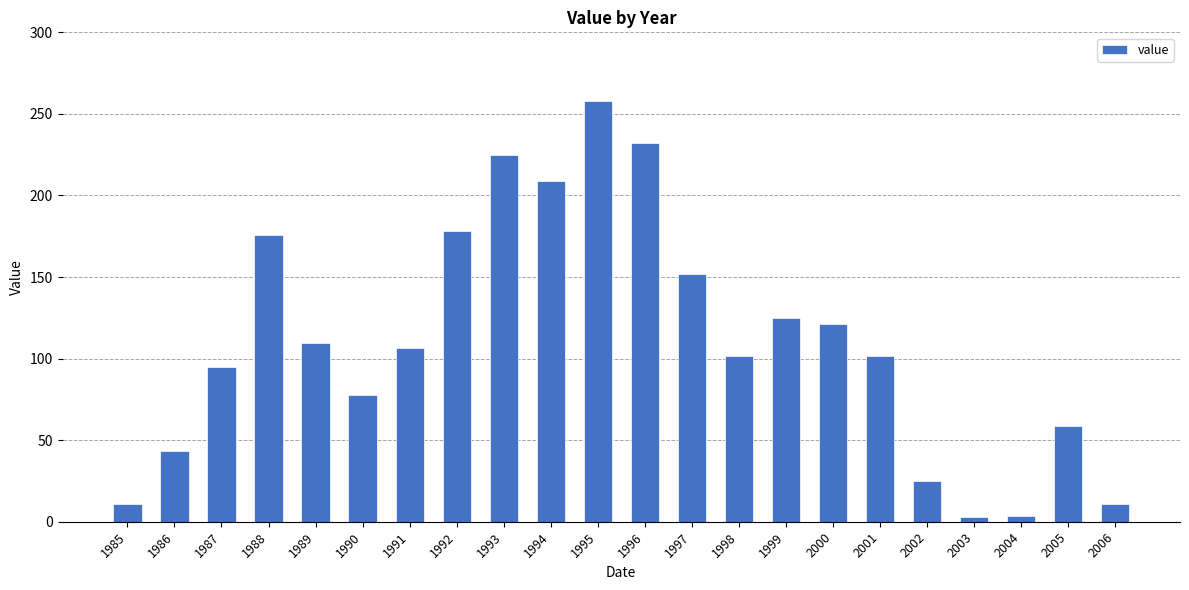

What is the value of the 7th bar from the left?

106.6